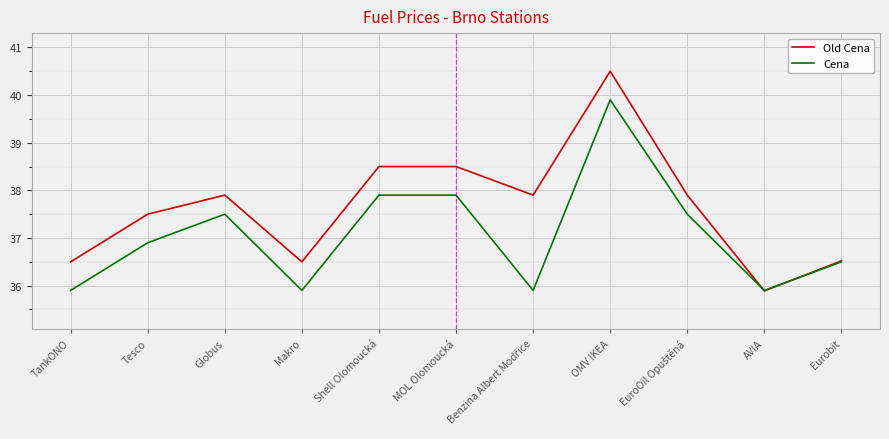

How many lines are shown in the chart?

2